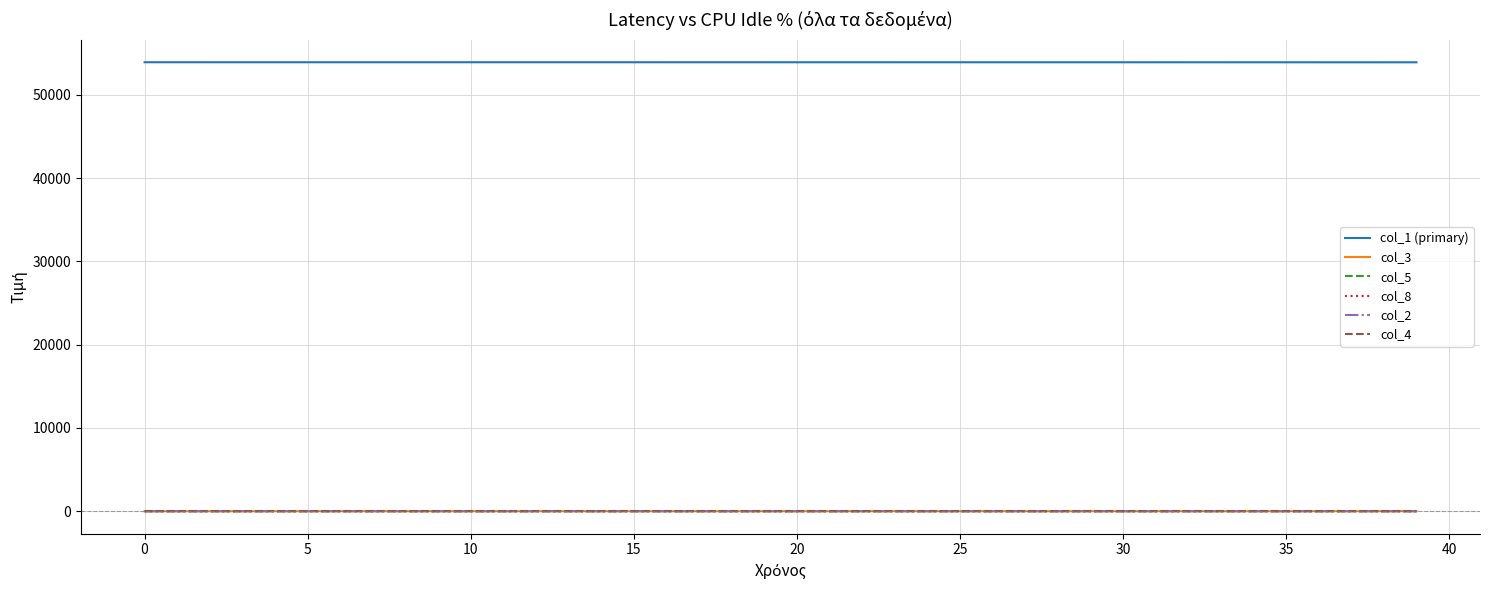

True or false: col_2 and col_1 (primary) intersect in this chart.

False